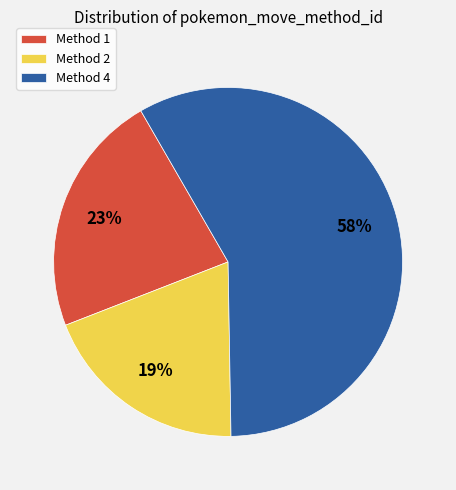

Is it true that Method 2 is 10% of the pie?

False